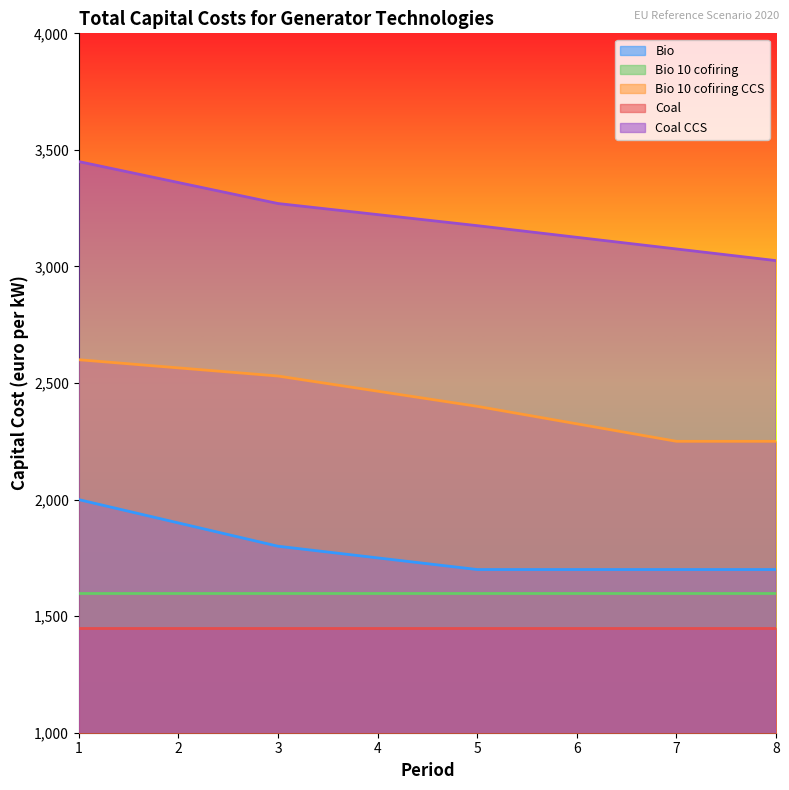

True or false: Bio and Coal CCS intersect in this chart.

False